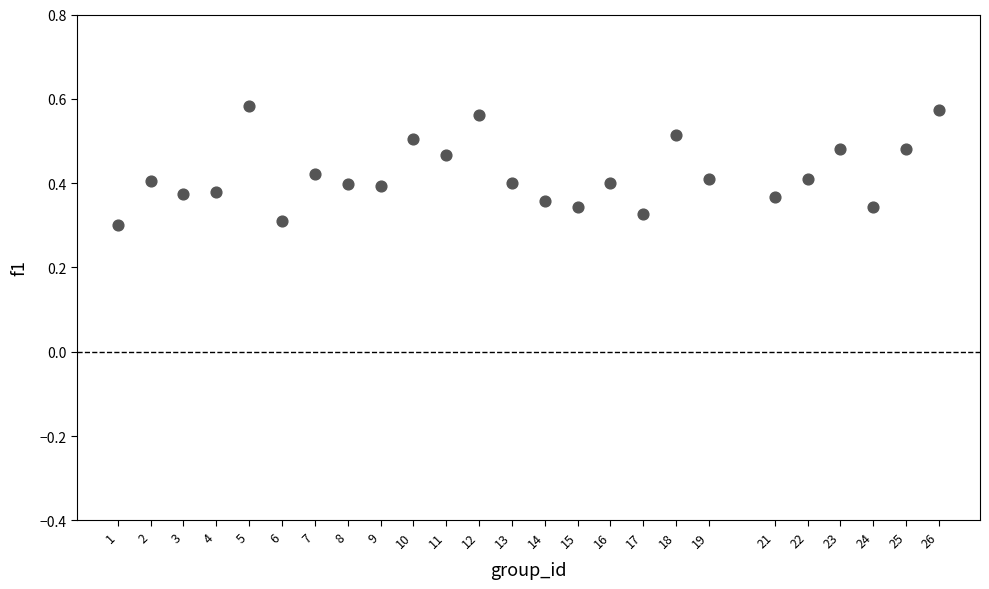

What is the range of X values (max minus min)?

25.0